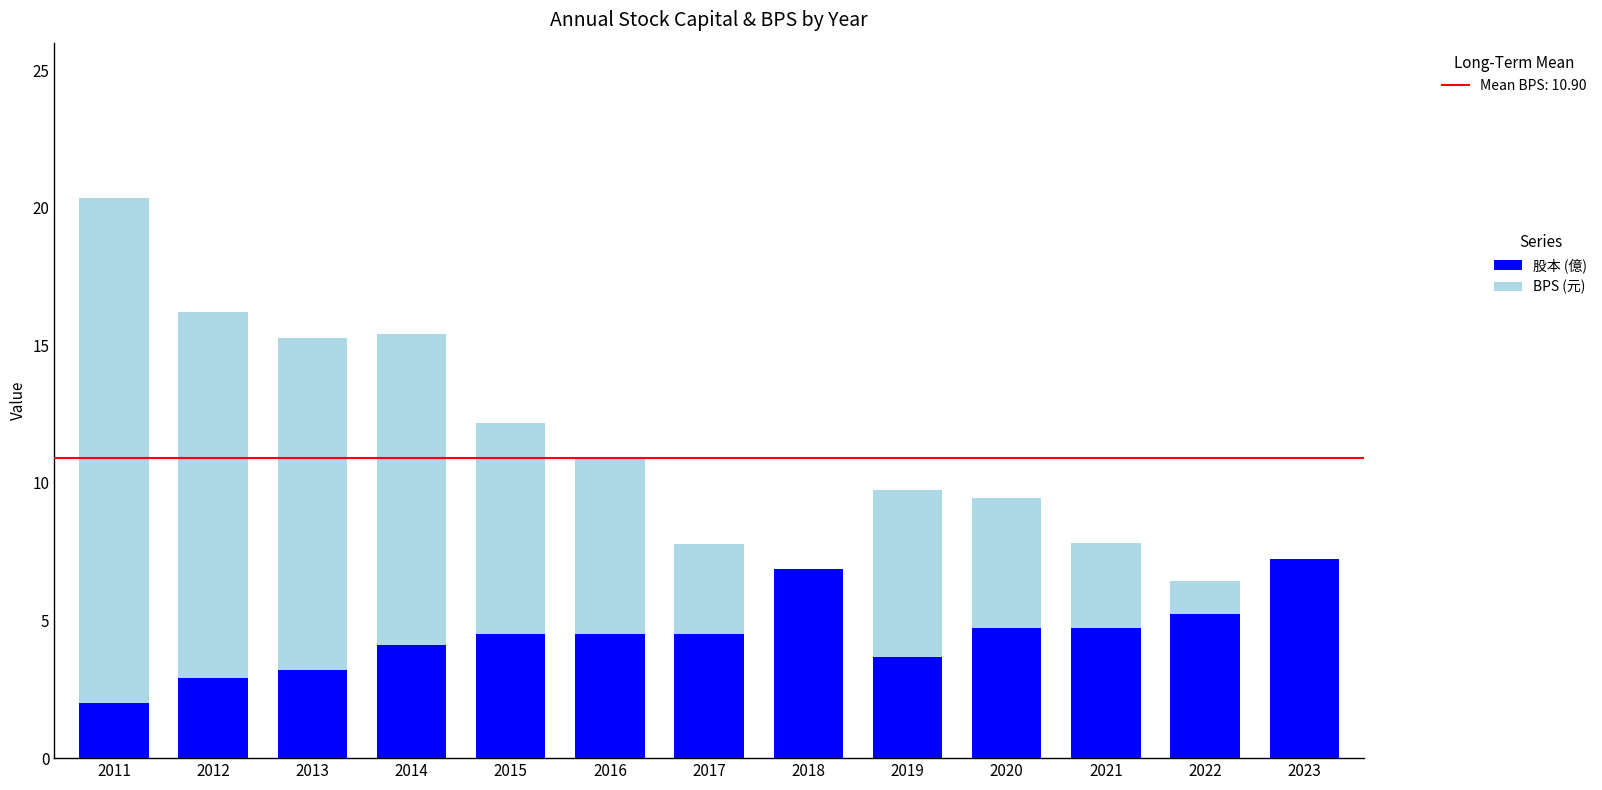

What is the total value across all series at 2013?

15.3